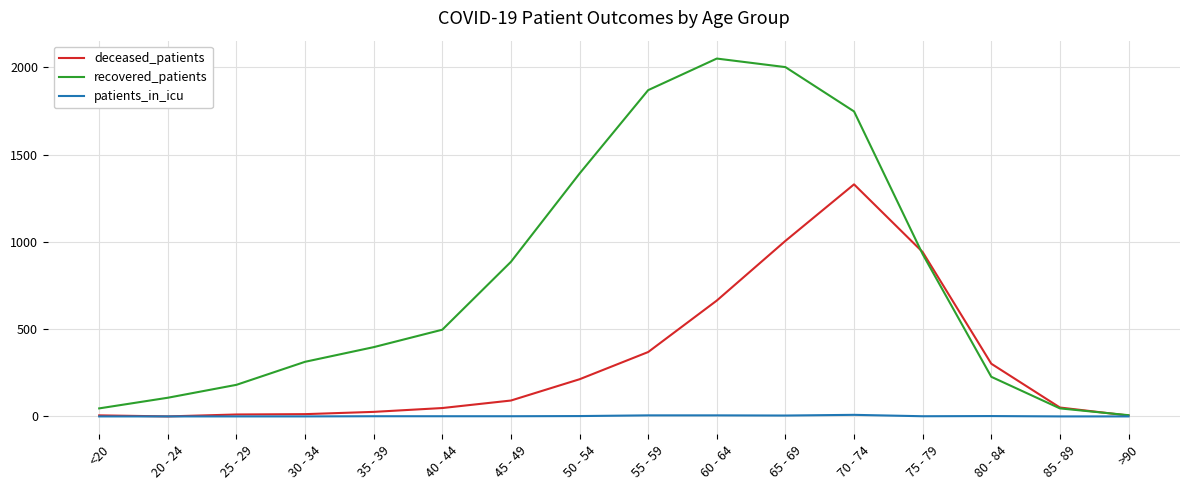

Rank the series at 55 - 59 from highest to lowest value.

recovered_patients, deceased_patients, patients_in_icu